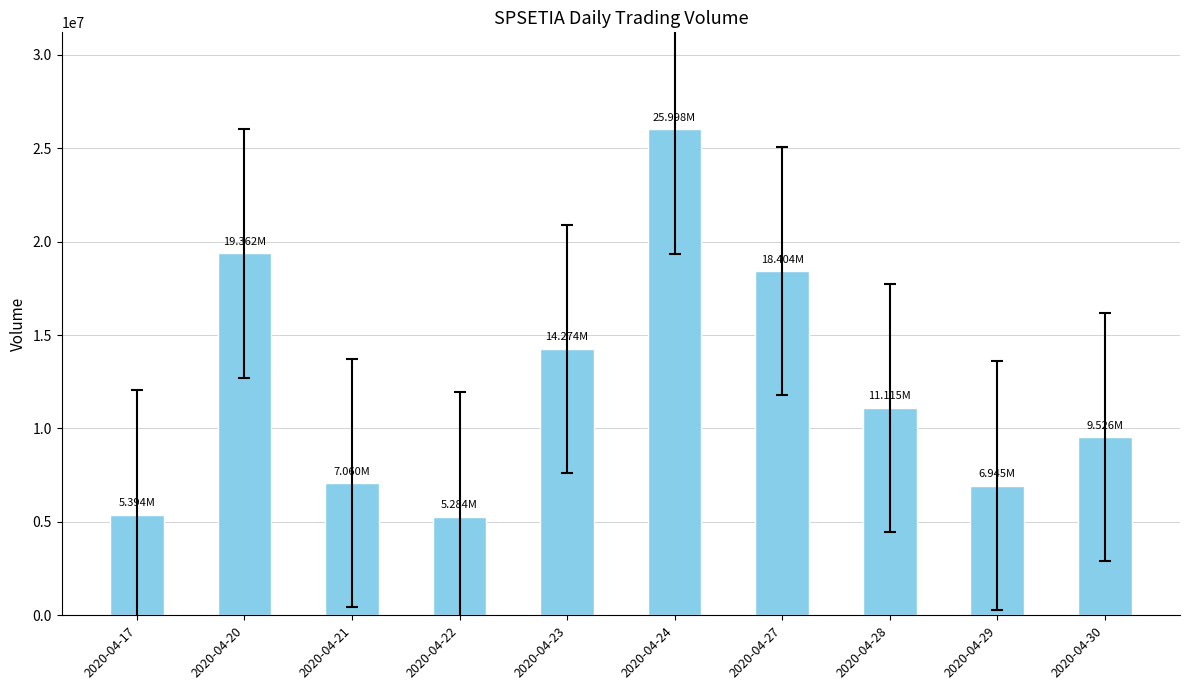

What is the sum of the values at 2020-04-29 and 2020-04-27?

25349400